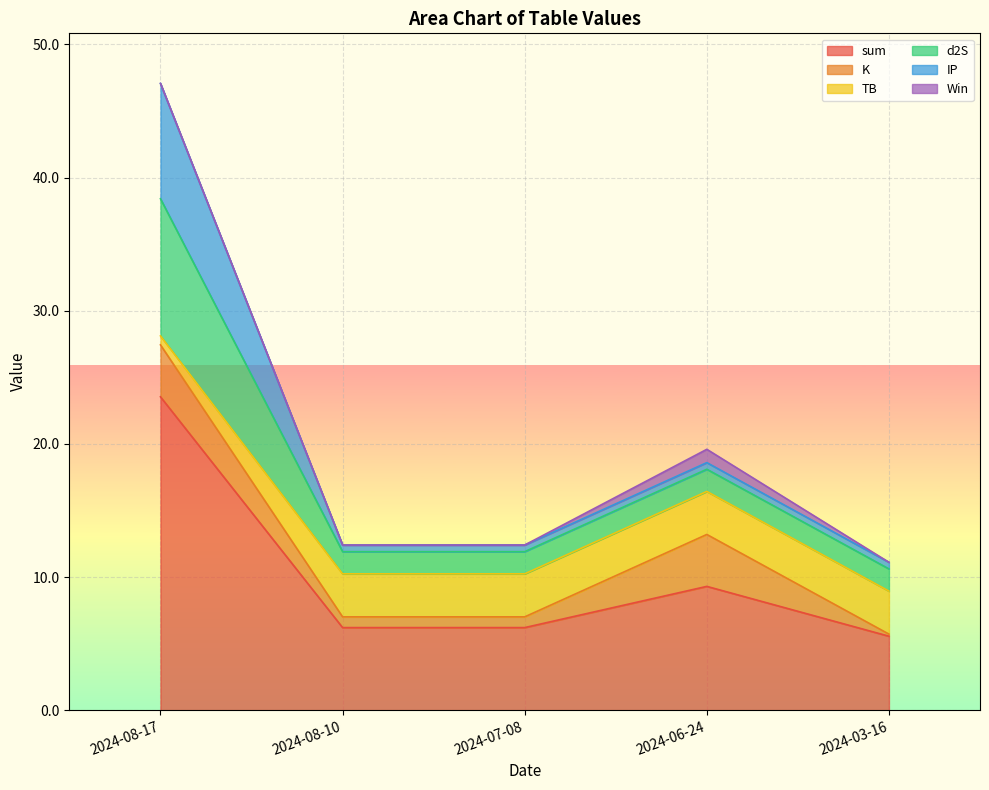

How many lines are shown in the chart?

6